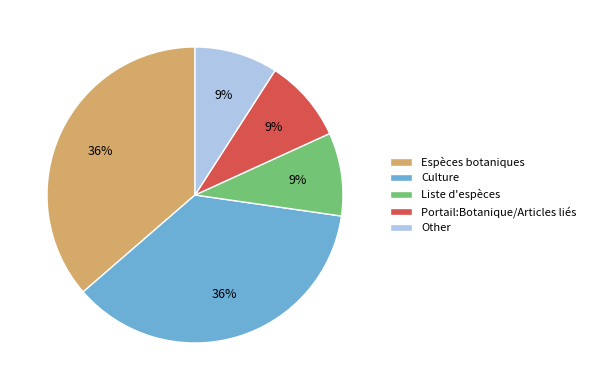

Combined, do Espèces botaniques and Liste d'espèces account for over 50%?

No